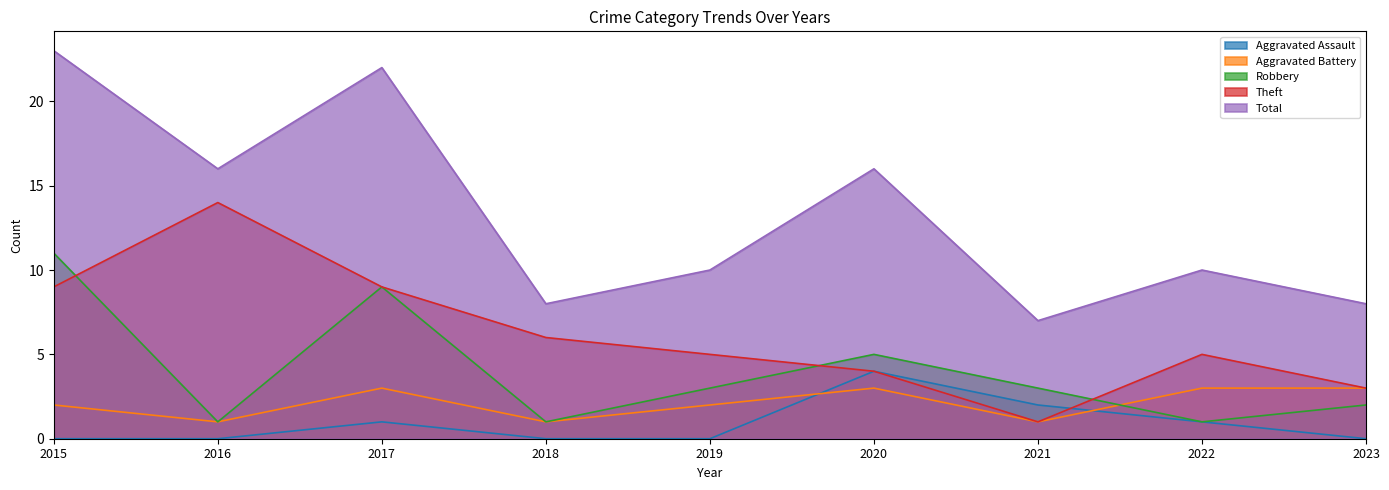

Reading left to right, what are all the values shown in this chart?

Aggravated Assault: 2015=0	2016=0	2017=1	2018=0	2019=0	2020=4	2021=2	2022=1	2023=0
Aggravated Battery: 2015=2	2016=1	2017=3	2018=1	2019=2	2020=3	2021=1	2022=3	2023=3
Robbery: 2015=11	2016=1	2017=9	2018=1	2019=3	2020=5	2021=3	2022=1	2023=2
Theft: 2015=9	2016=14	2017=9	2018=6	2019=5	2020=4	2021=1	2022=5	2023=3
Total: 2015=23	2016=16	2017=22	2018=8	2019=10	2020=16	2021=7	2022=10	2023=8